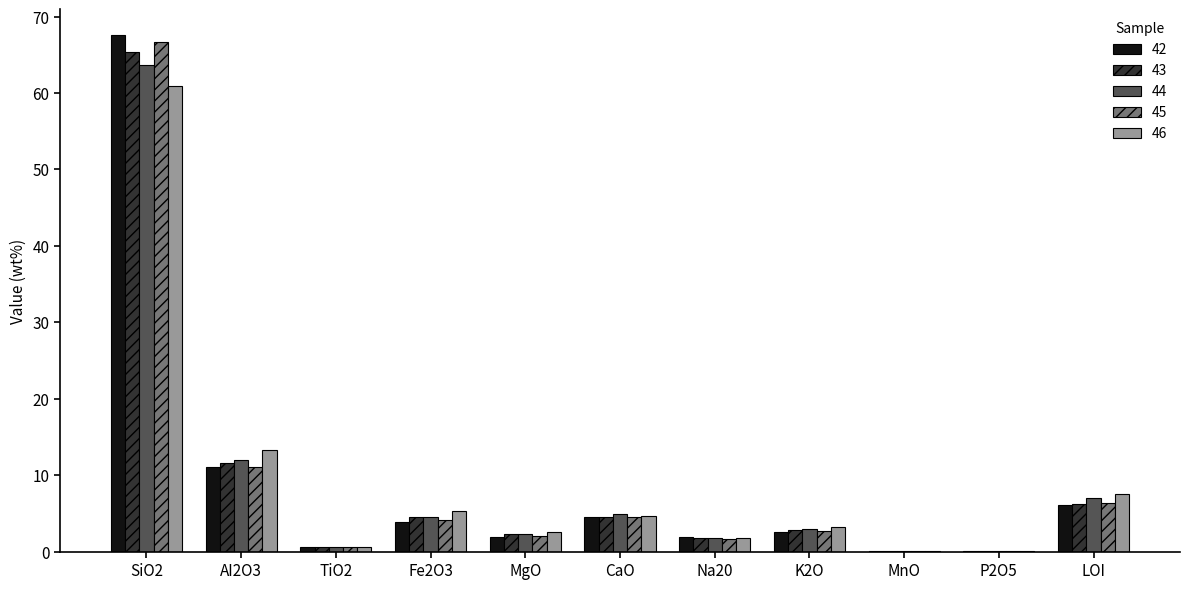

At which category is the sum across all series the highest?

SiO2